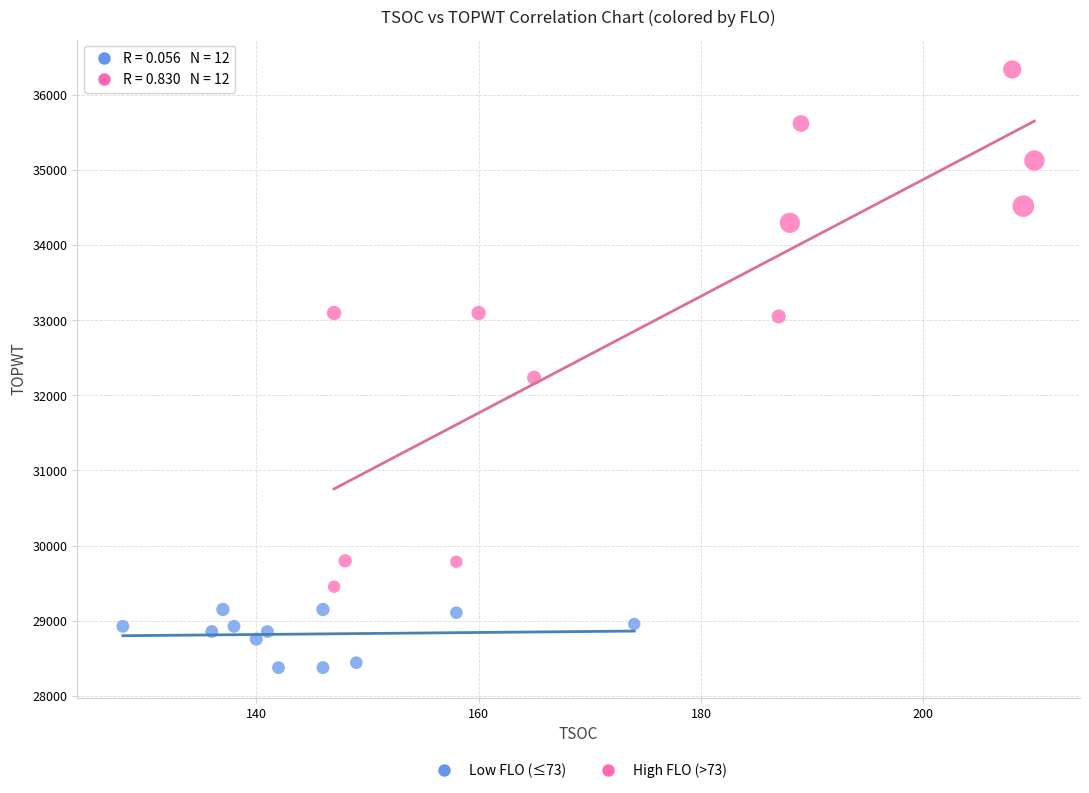

Which series has the widest spread of Y values?

High FLO (>73)